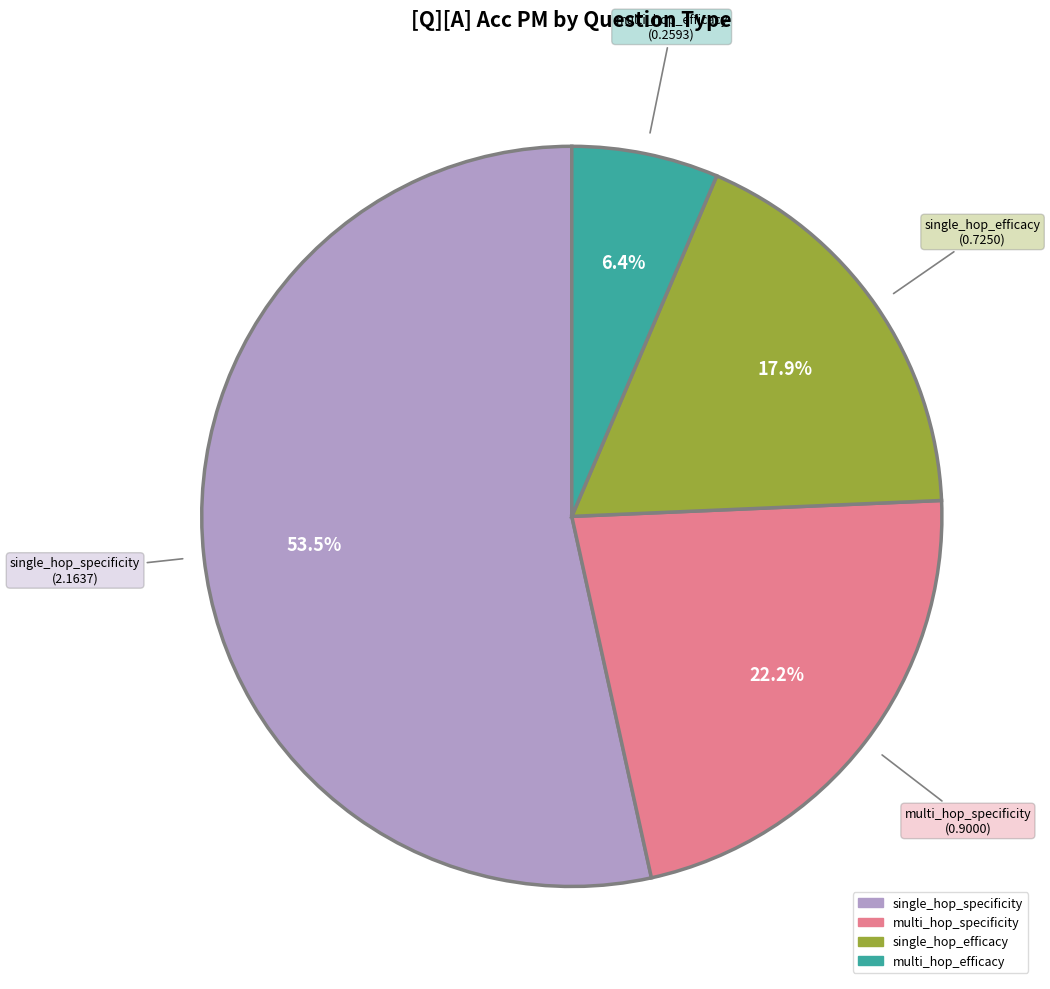

To the nearest percent, what is the combined percentage of single_hop_specificity and multi_hop_efficacy?

60%